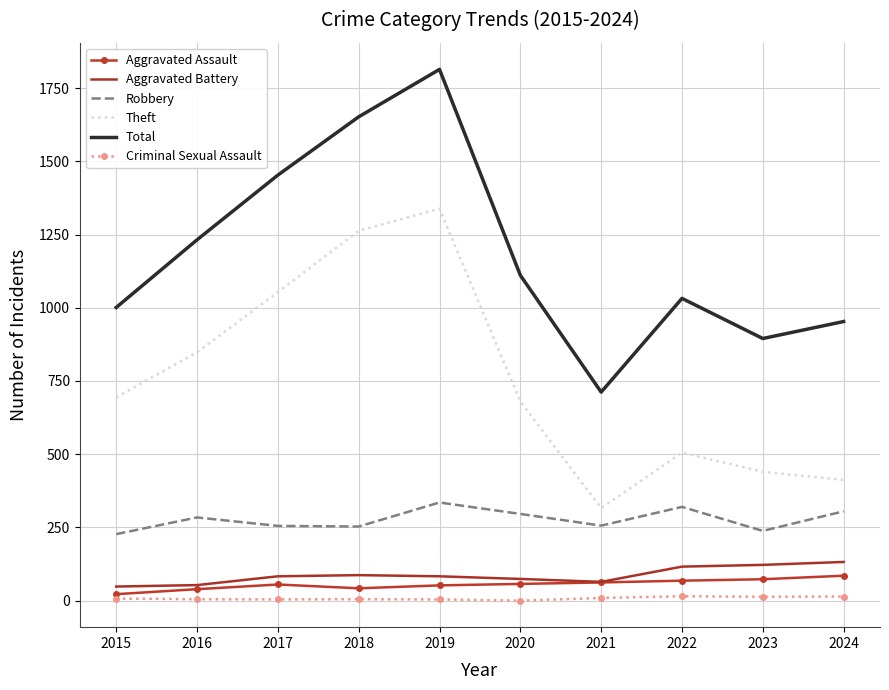

Which series changed the most between 2016 and 2017?

Total